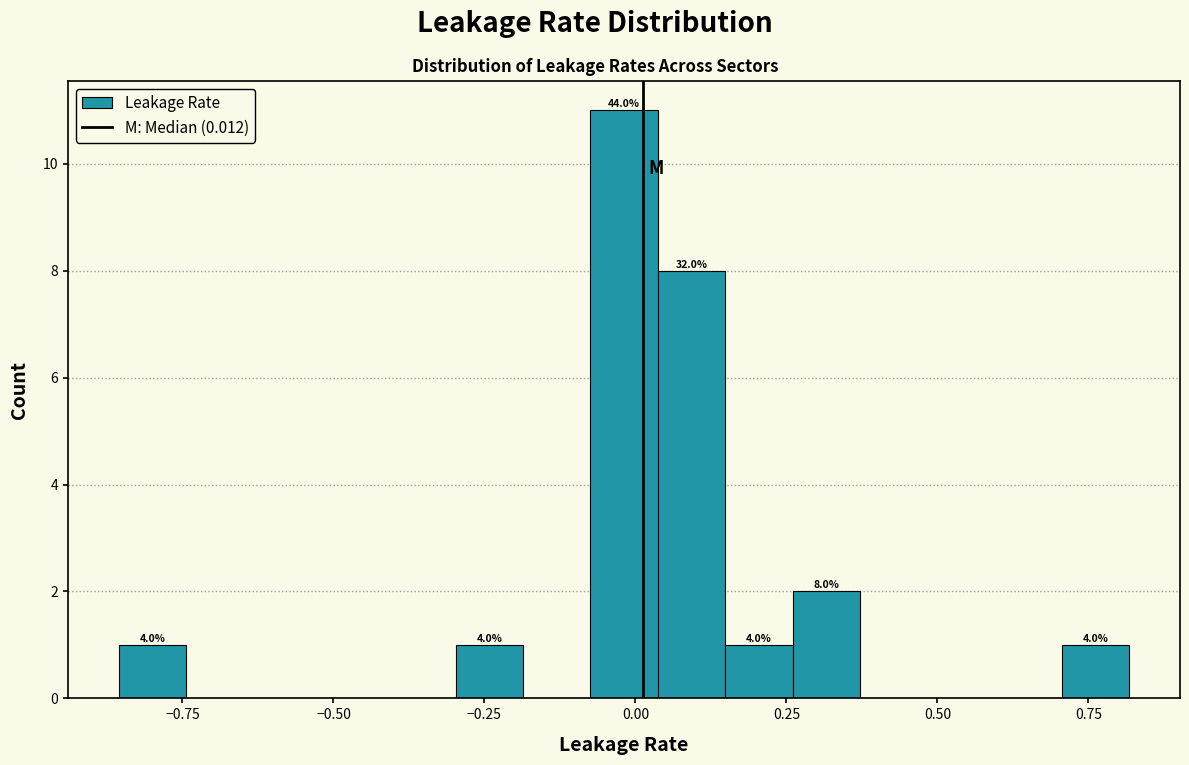

Around what value on the x-axis is the tallest bar? Give the approximate position of its centre, as read against the axis.

0.00